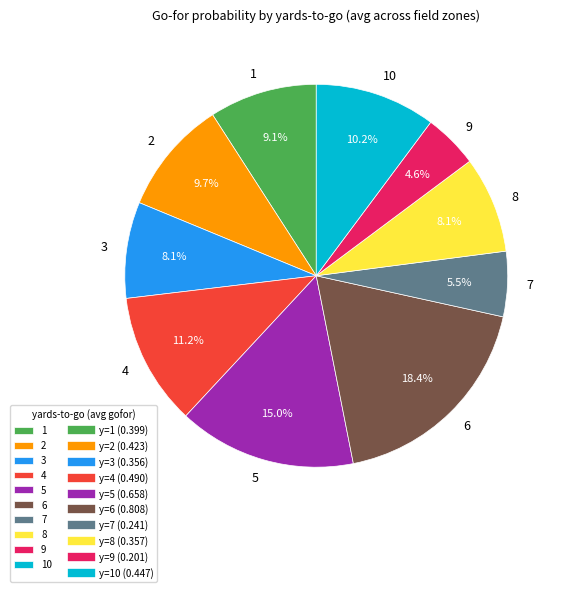

What is the ratio of the value at 9 to the value at 4?

0.4